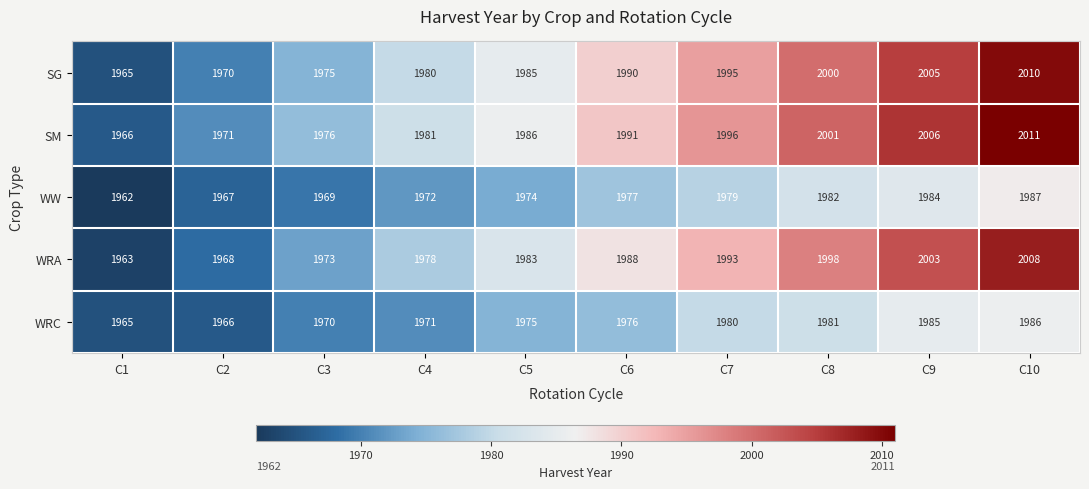

Which category has the highest value in the SM series?

C10